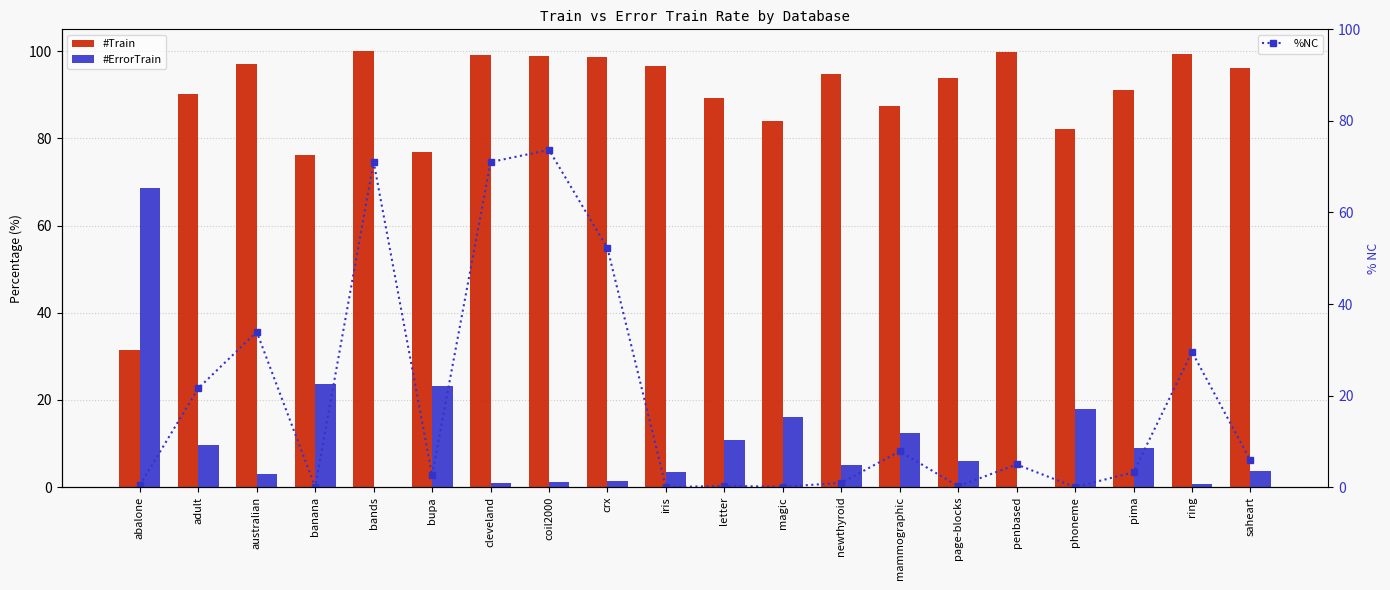

At how many categories does at least one series exceed 65?

20